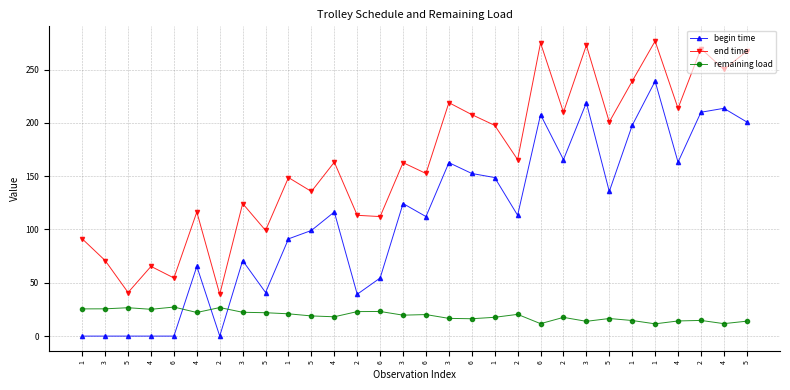

Which category has the highest value in the end time series?

1